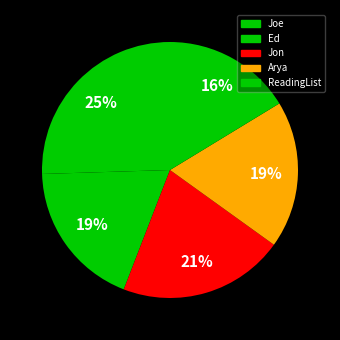

What portion of the pie excludes Joe?

74.5%